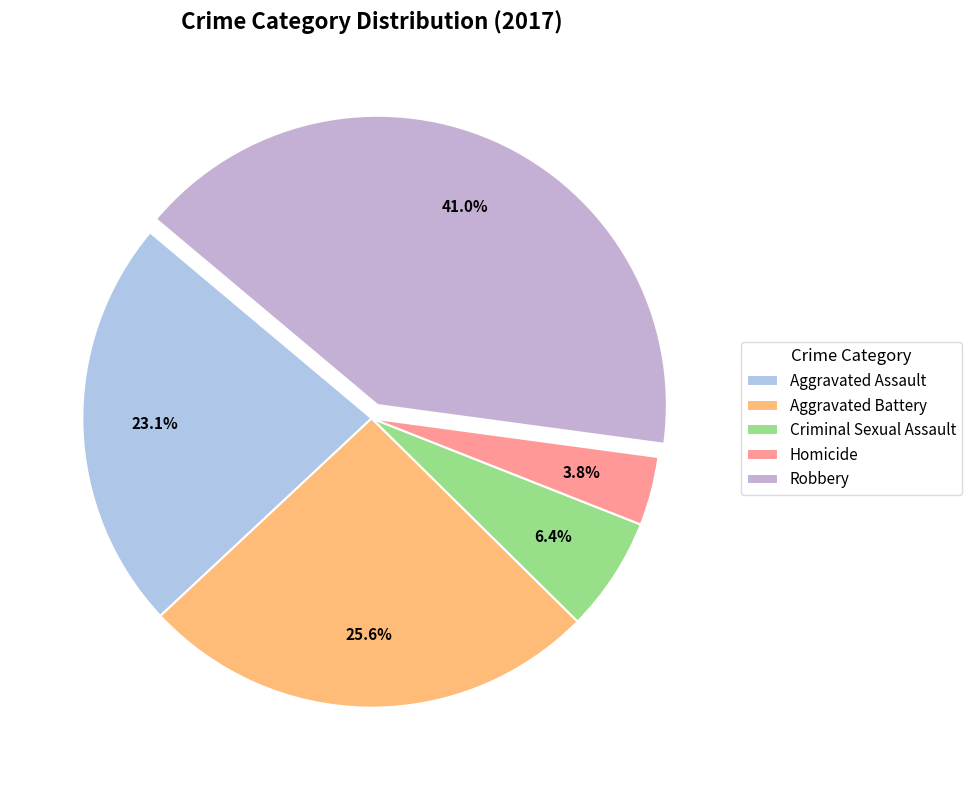

Approximately how many times larger is the value at Homicide compared to Aggravated Assault?

0.2